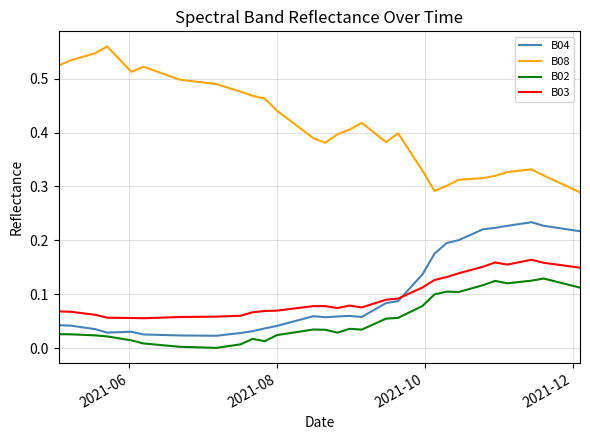

True or false: B03 and B08 cross at least once.

False